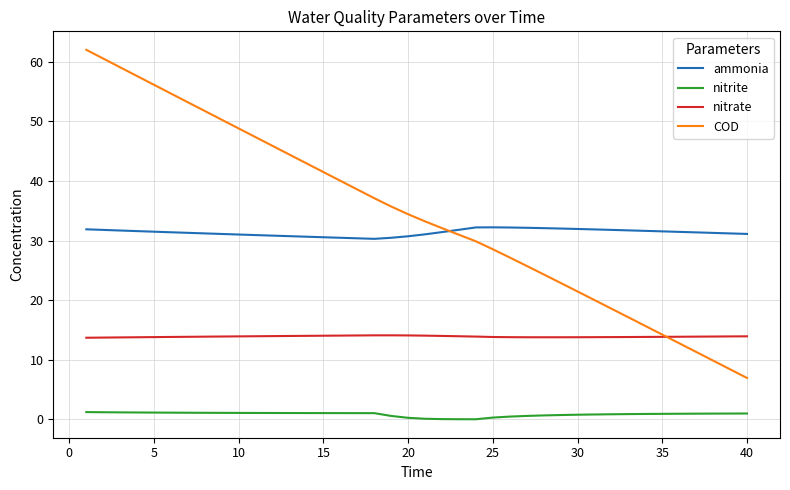

What is the maximum value shown in the chart?

62.0